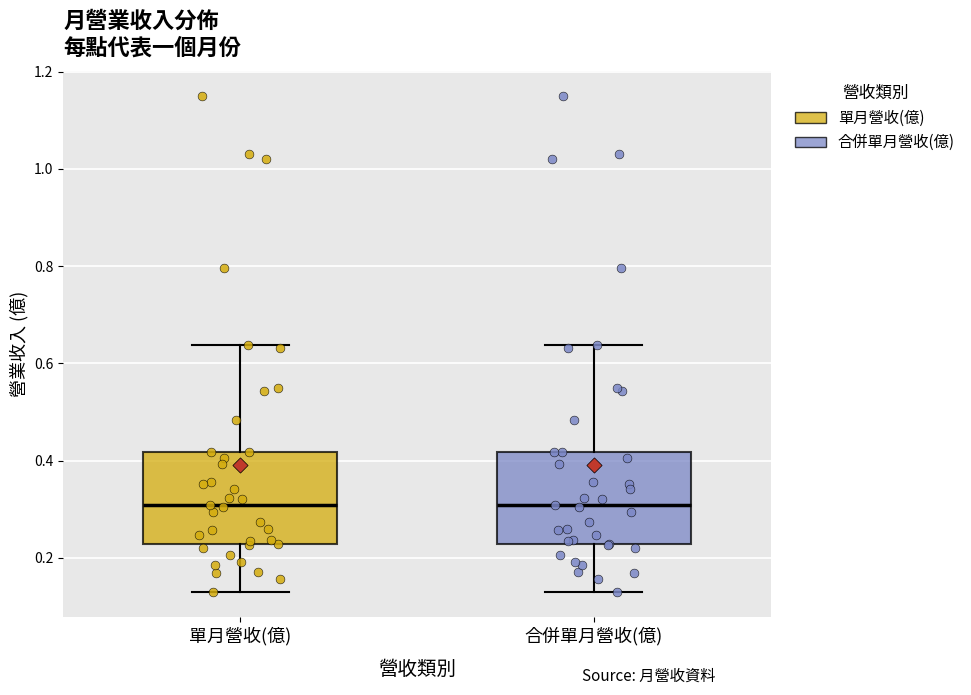

Reading left to right, read every box against the y-axis: the position of its median line, the range the box covers, and the ends of its whiskers. The values are not printed on the chart, so give them approximately, as read against the axis.

單月營收(億): median 0.30, box 0.22 to 0.42, whiskers 0.14 to 0.64
合併單月營收(億): median 0.30, box 0.22 to 0.42, whiskers 0.14 to 0.64